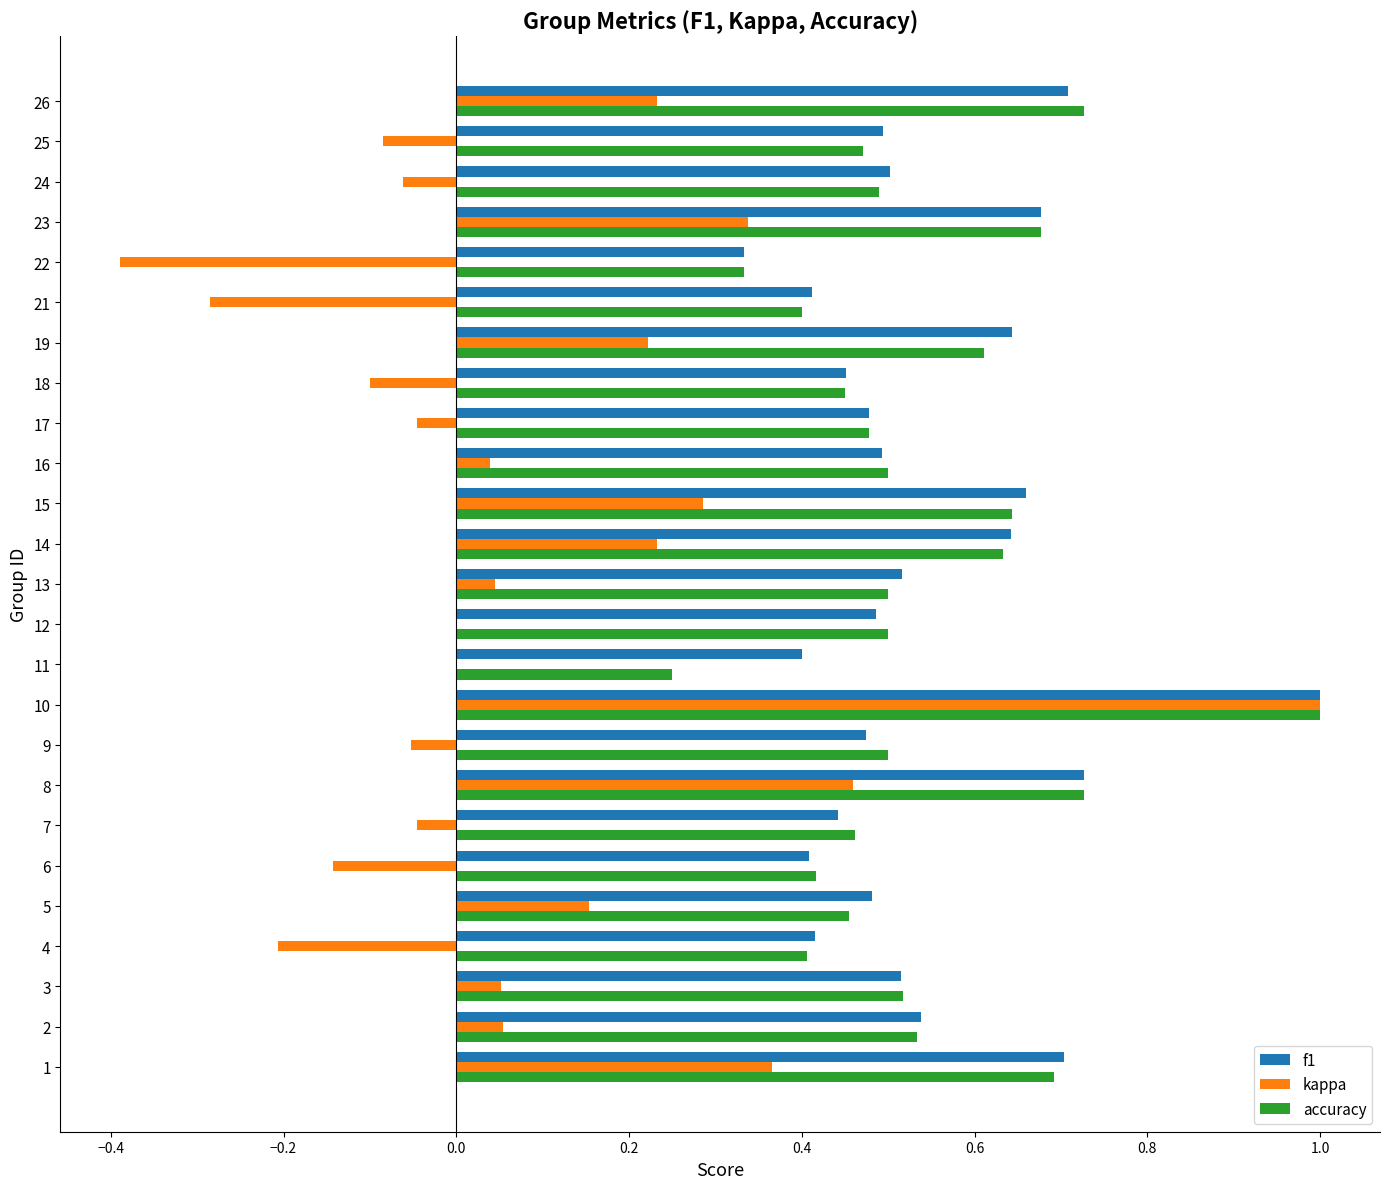

True or false: f1 has a value of 0.6 at 4.

False